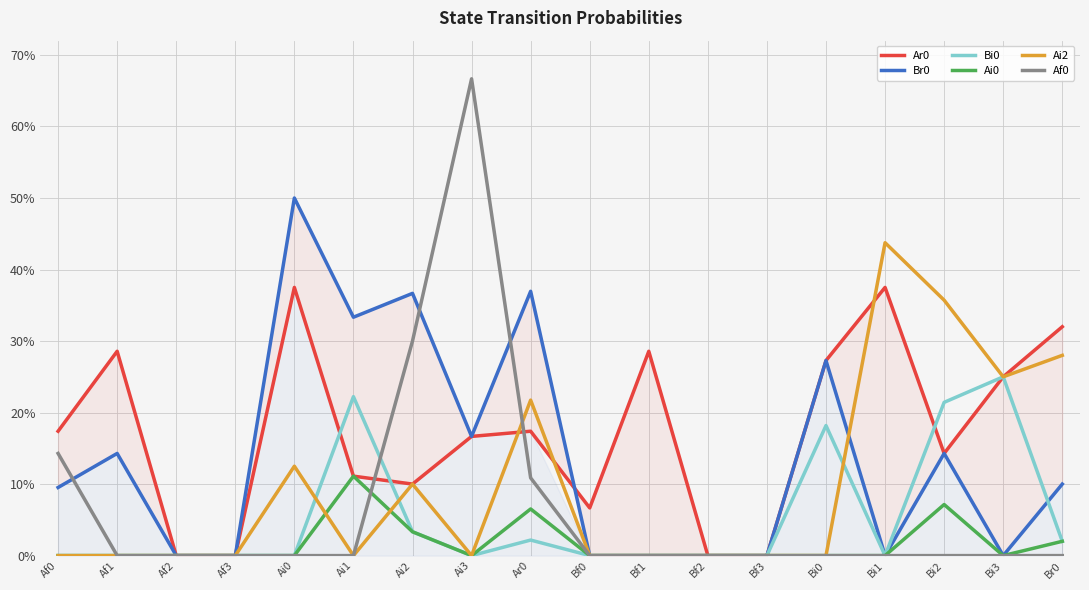

Is this an area chart (filled region under the line)?

No